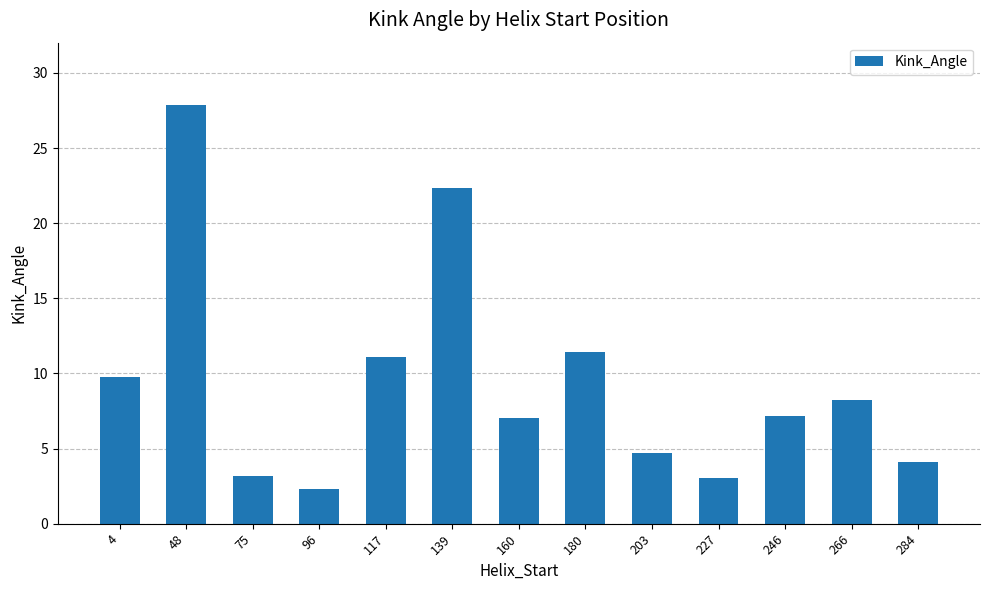

The chart shows a value of 29.4 at 139. True or false?

False